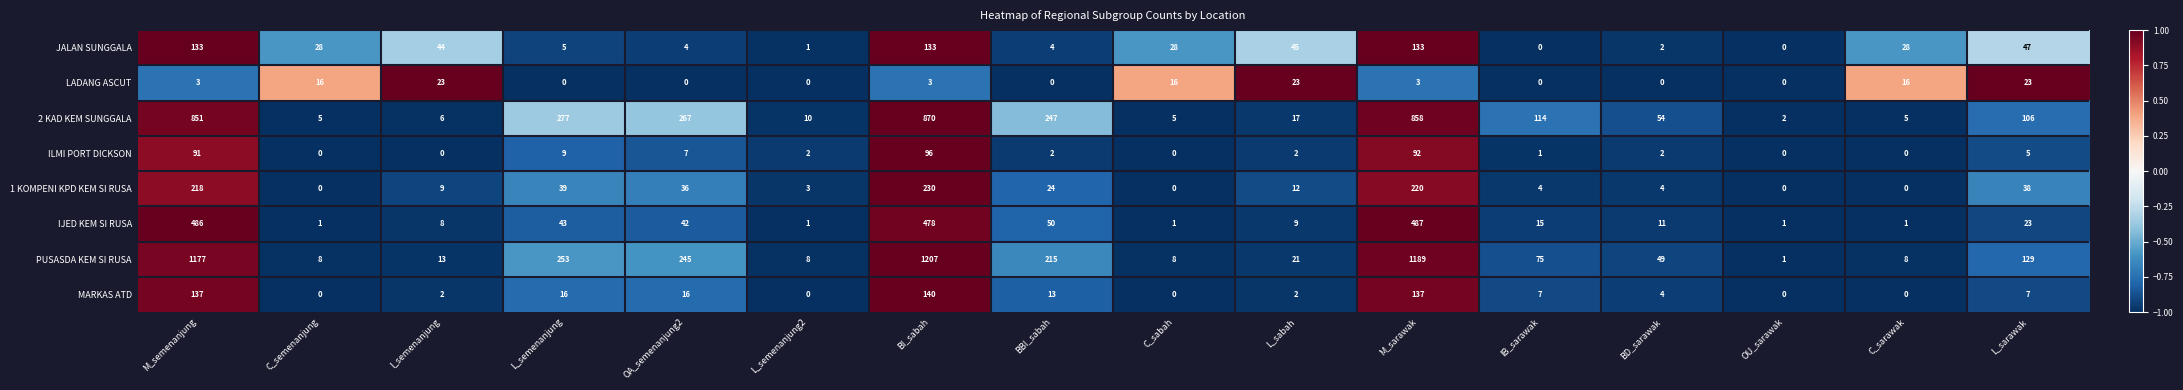

What is the difference between the maximum and minimum values in the MARKAS ATD series?

140